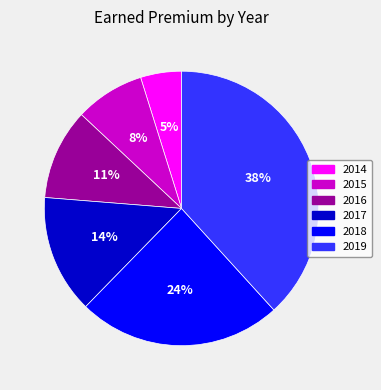

How many segments does this pie chart have?

6